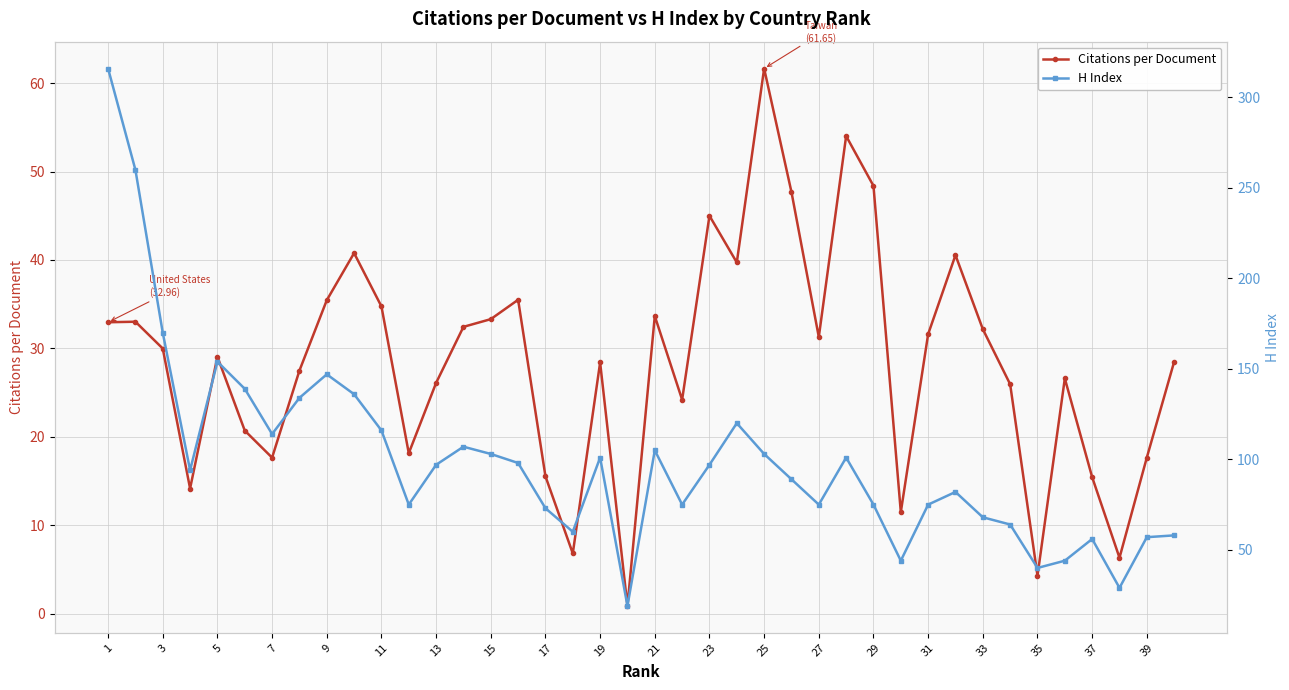

Is it true that Citations per Document equals 28.4 at 19?

True